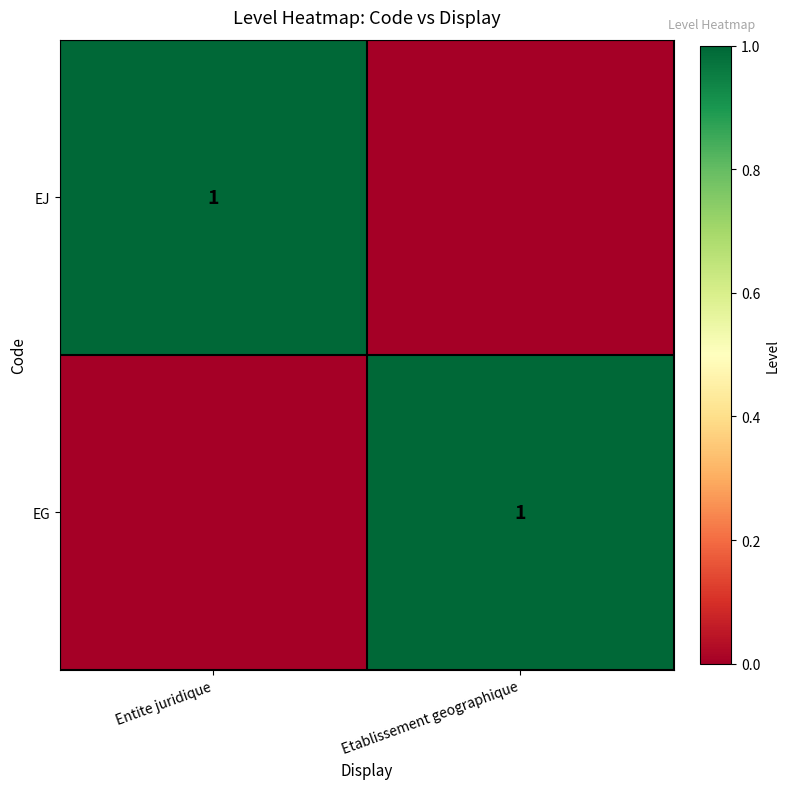

What is the sum of all EG values?

1